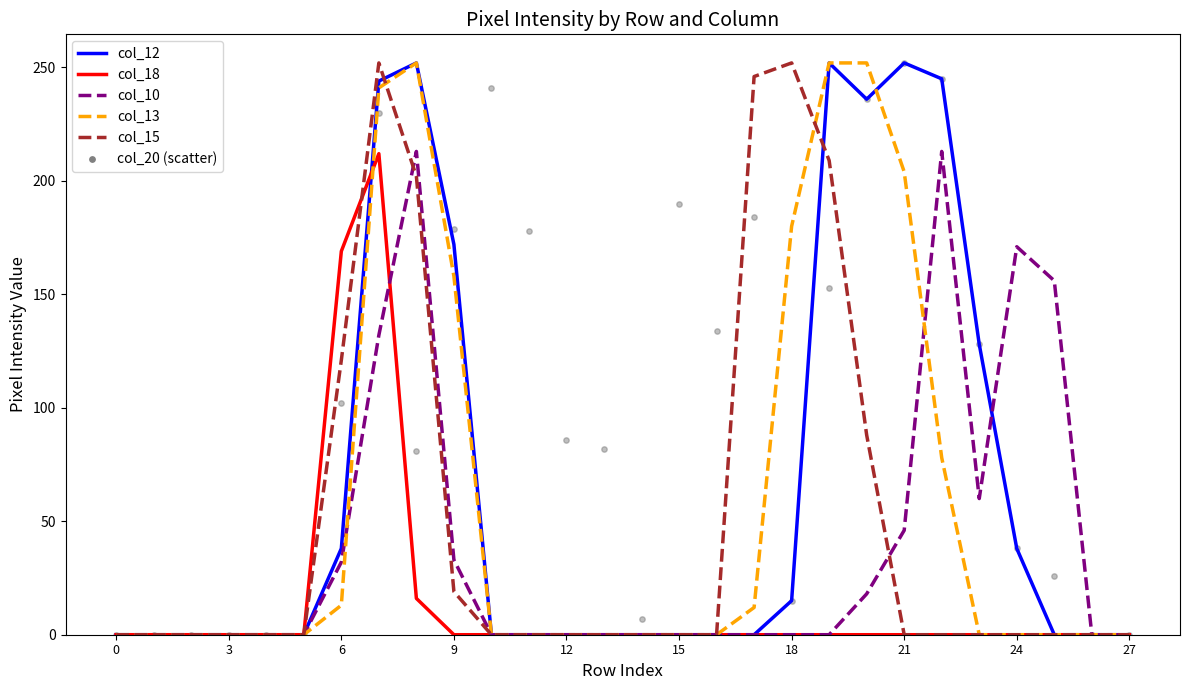

Is the value of col_15 at 10 greater than the value of col_18 at 0?

No